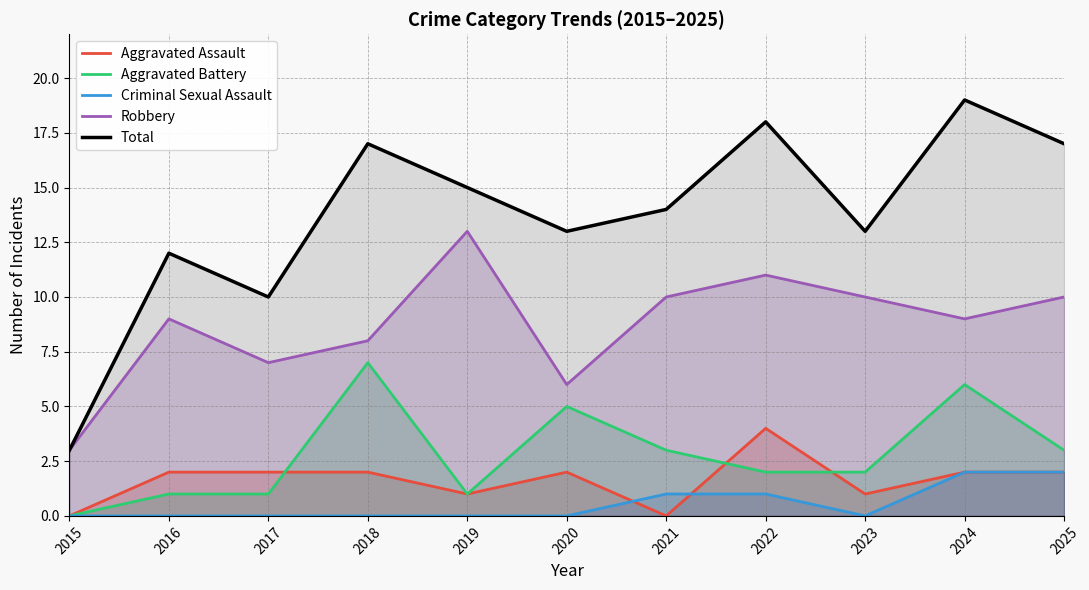

The Aggravated Battery series shows 3 at 2020. True or false?

False